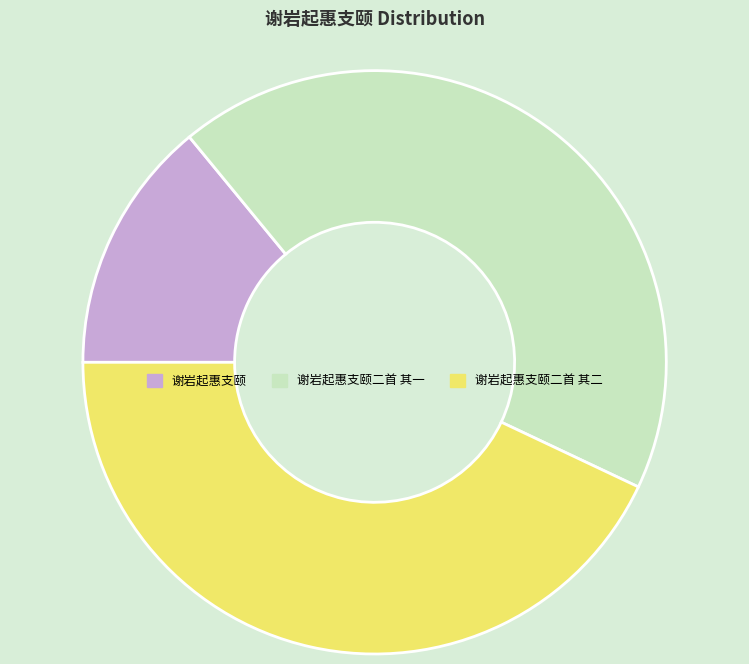

The 谢岩起惠支颐二首 其一 slice represents 53% of the pie. True or false?

False